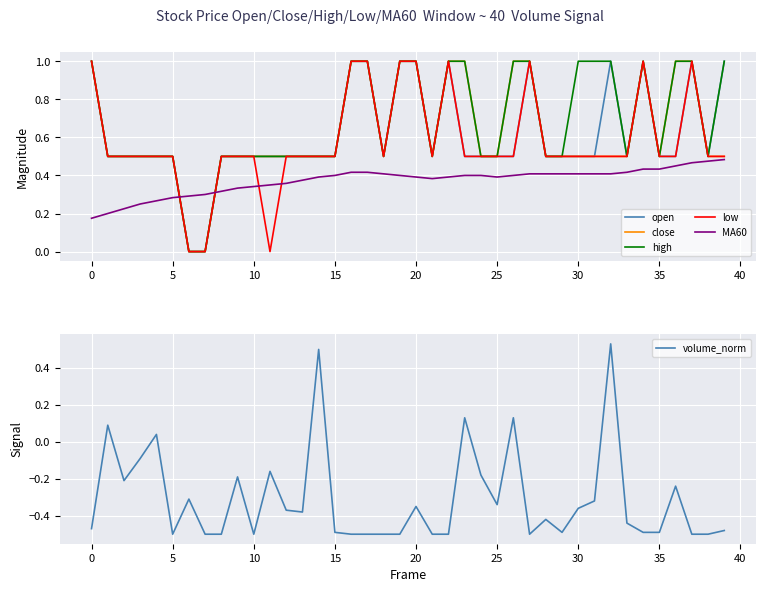

Reading right to left, list all the values displayed in this chart.

open: 1.0	0.5	1.0	0.5	0.5	1.0	0.5	1.0	0.5	0.5	0.5	0.5	1.0	0.5	0.5	0.5	0.5	1.0	0.5	1.0	1.0	0.5	1.0	1.0	0.5	0.5	0.5	0.5	0.5	0.5	0.5	0.5	0.0	0.0	0.5	0.5	0.5	0.5	0.5	1.0
close: 0.5	0.5	1.0	1.0	0.5	1.0	0.5	0.5	0.5	0.5	0.5	0.5	1.0	1.0	0.5	0.5	1.0	1.0	0.5	1.0	1.0	0.5	1.0	1.0	0.5	0.5	0.5	0.5	0.5	0.5	0.5	0.5	0.0	0.0	0.5	0.5	0.5	0.5	0.5	1.0
high: 1.0	0.5	1.0	1.0	0.5	1.0	0.5	1.0	1.0	1.0	0.5	0.5	1.0	1.0	0.5	0.5	1.0	1.0	0.5	1.0	1.0	0.5	1.0	1.0	0.5	0.5	0.5	0.5	0.5	0.5	0.5	0.5	0.0	0.0	0.5	0.5	0.5	0.5	0.5	1.0
low: 0.5	0.5	1.0	0.5	0.5	1.0	0.5	0.5	0.5	0.5	0.5	0.5	1.0	0.5	0.5	0.5	0.5	1.0	0.5	1.0	1.0	0.5	1.0	1.0	0.5	0.5	0.5	0.5	0.0	0.5	0.5	0.5	0.0	0.0	0.5	0.5	0.5	0.5	0.5	1.0
MA60: 0.5	0.5	0.5	0.4	0.4	0.4	0.4	0.4	0.4	0.4	0.4	0.4	0.4	0.4	0.4	0.4	0.4	0.4	0.4	0.4	0.4	0.4	0.4	0.4	0.4	0.4	0.4	0.4	0.3	0.3	0.3	0.3	0.3	0.3	0.3	0.3	0.2	0.2	0.2	0.2
volume_norm: -0.5	-0.5	-0.5	-0.2	-0.5	-0.5	-0.4	0.5	-0.3	-0.4	-0.5	-0.4	-0.5	0.1	-0.3	-0.2	0.1	-0.5	-0.5	-0.3	-0.5	-0.5	-0.5	-0.5	-0.5	0.5	-0.4	-0.4	-0.2	-0.5	-0.2	-0.5	-0.5	-0.3	-0.5	0.0	-0.1	-0.2	0.1	-0.5